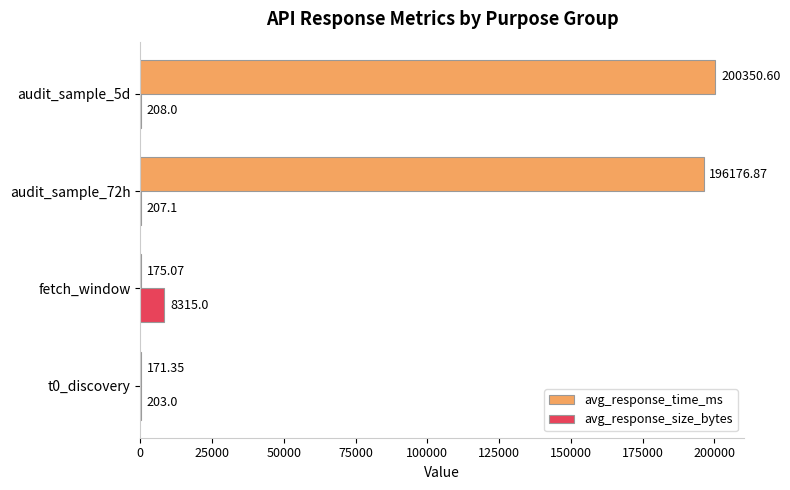

What is the average value of the avg_response_size_bytes series?

2233.3